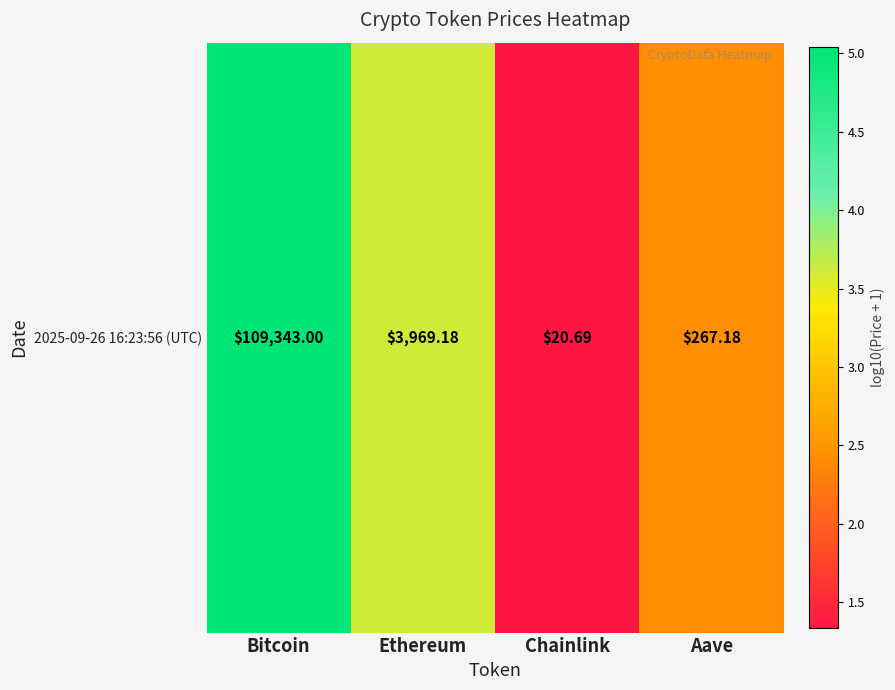

List the labels in order of value, smallest first.

Chainlink, Aave, Ethereum, Bitcoin